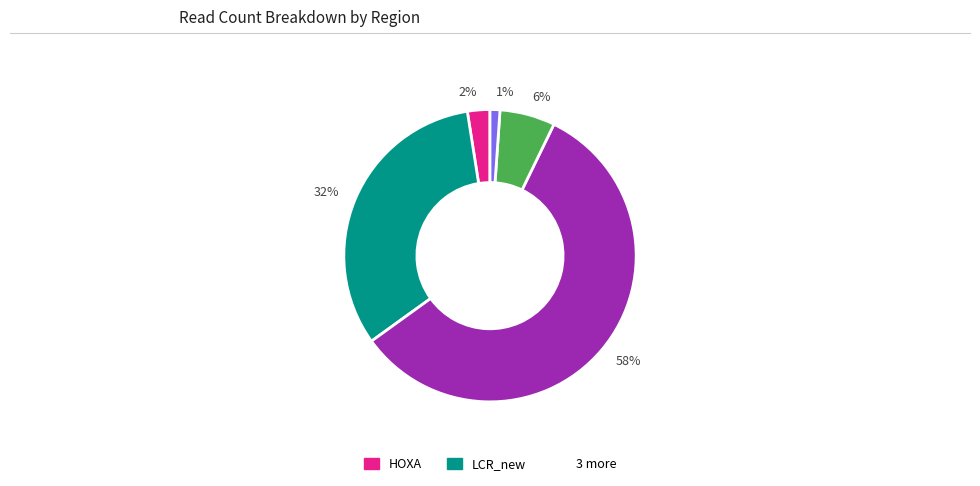

The 2% slice represents 2% of the pie. True or false?

True